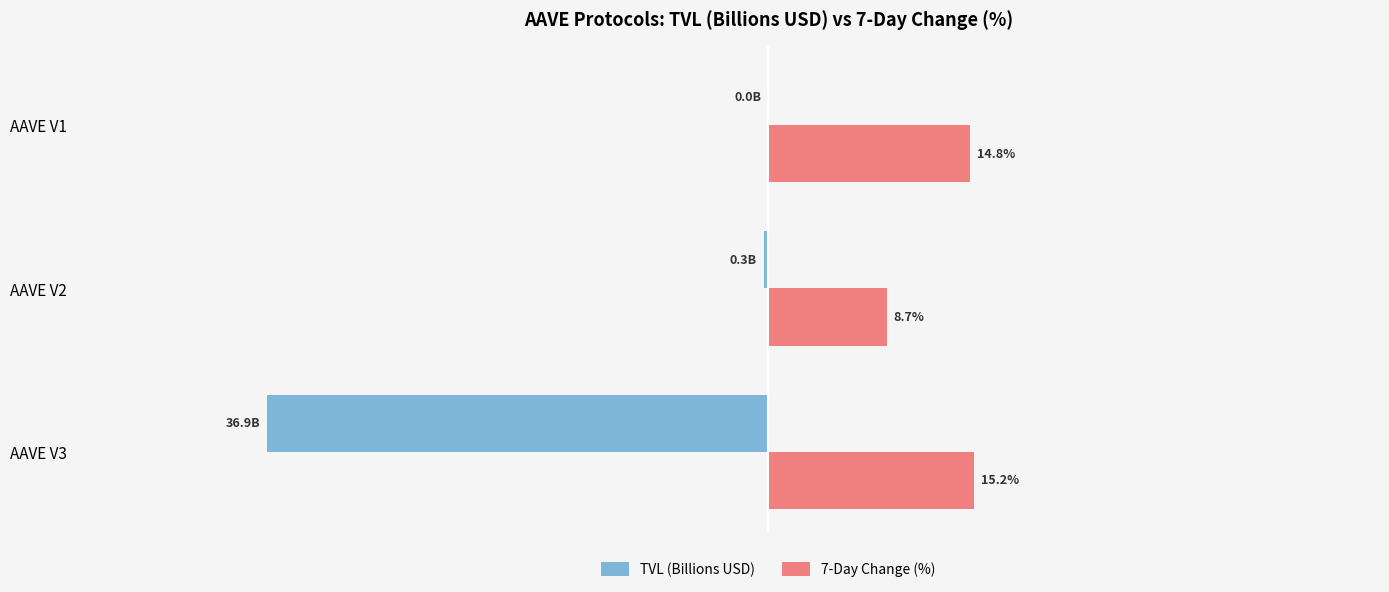

At which category is the sum across all series the highest?

AAVE V1